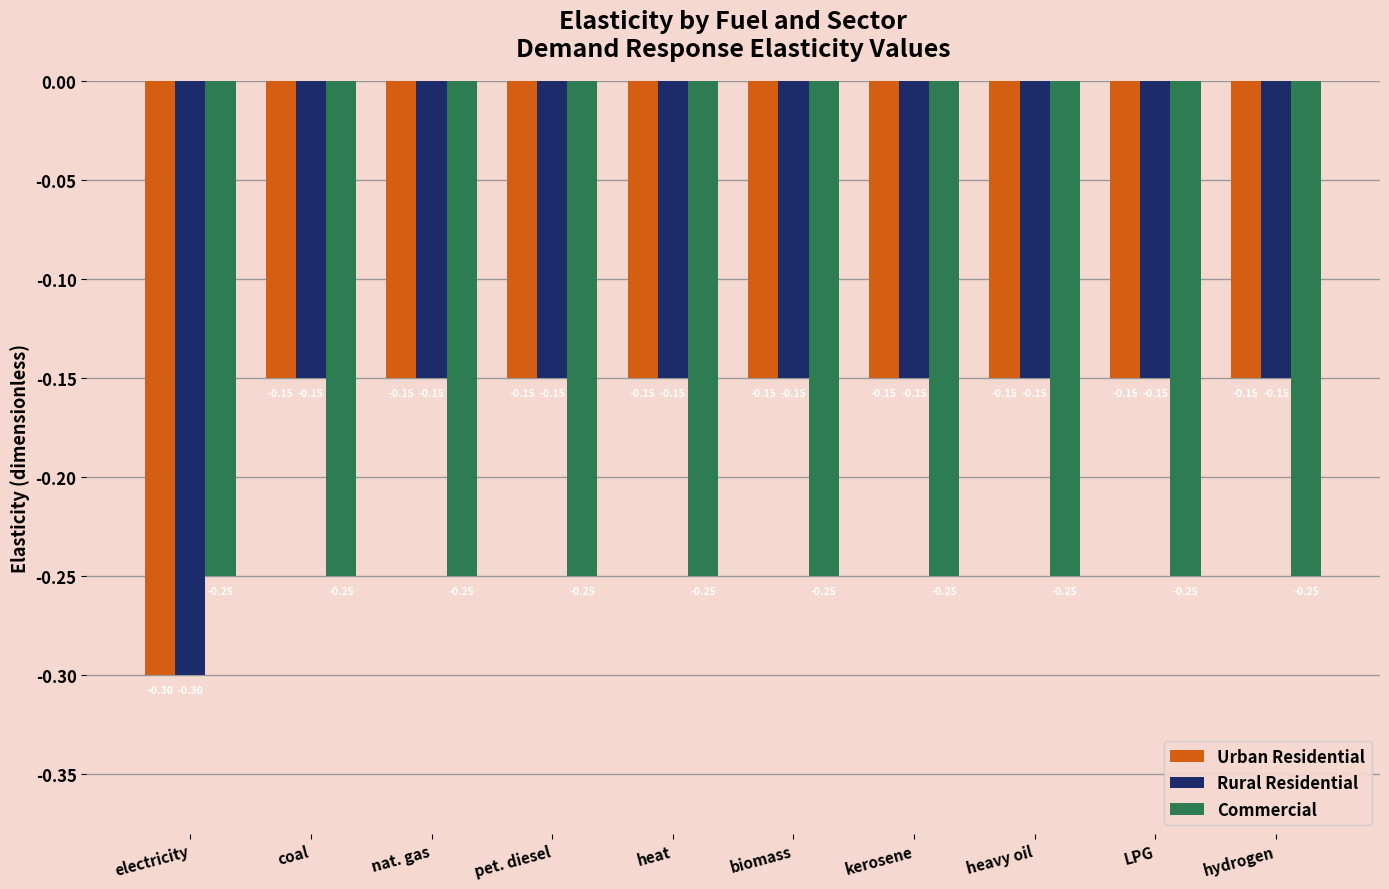

What is the label of the 8th bar from the right?

nat. gas